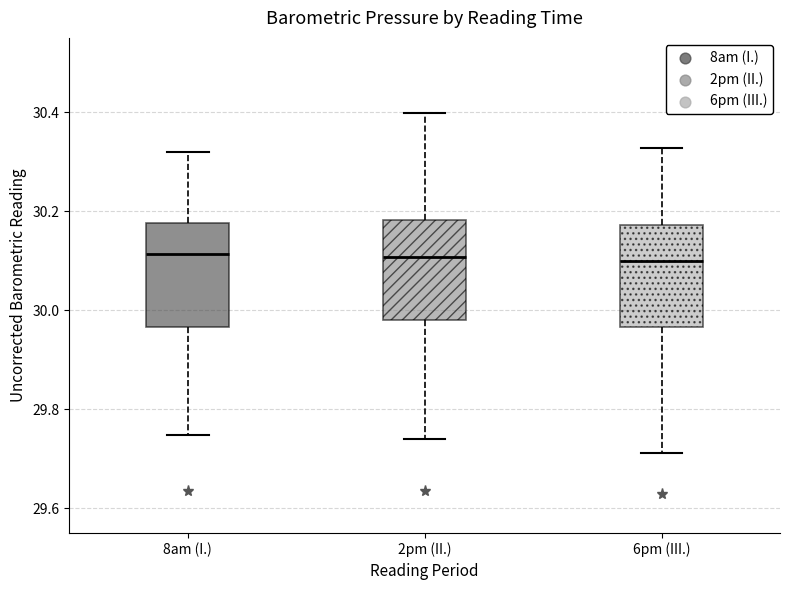

Reading left to right, read every box against the y-axis: the position of its median line, the range the box covers, and the ends of its whiskers. The values are not printed on the chart, so give them approximately, as read against the axis.

8am (I.): median 30.12, box 29.96 to 30.18, whiskers 29.74 to 30.32
2pm (II.): median 30.10, box 29.98 to 30.18, whiskers 29.74 to 30.40
6pm (III.): median 30.10, box 29.96 to 30.18, whiskers 29.72 to 30.32